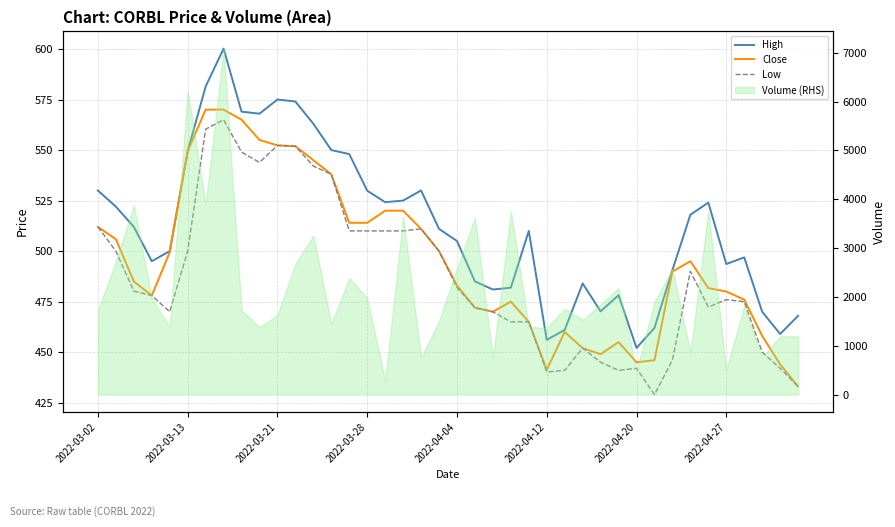

At 12, list the series in order from smallest to largest.

Low, Close, High